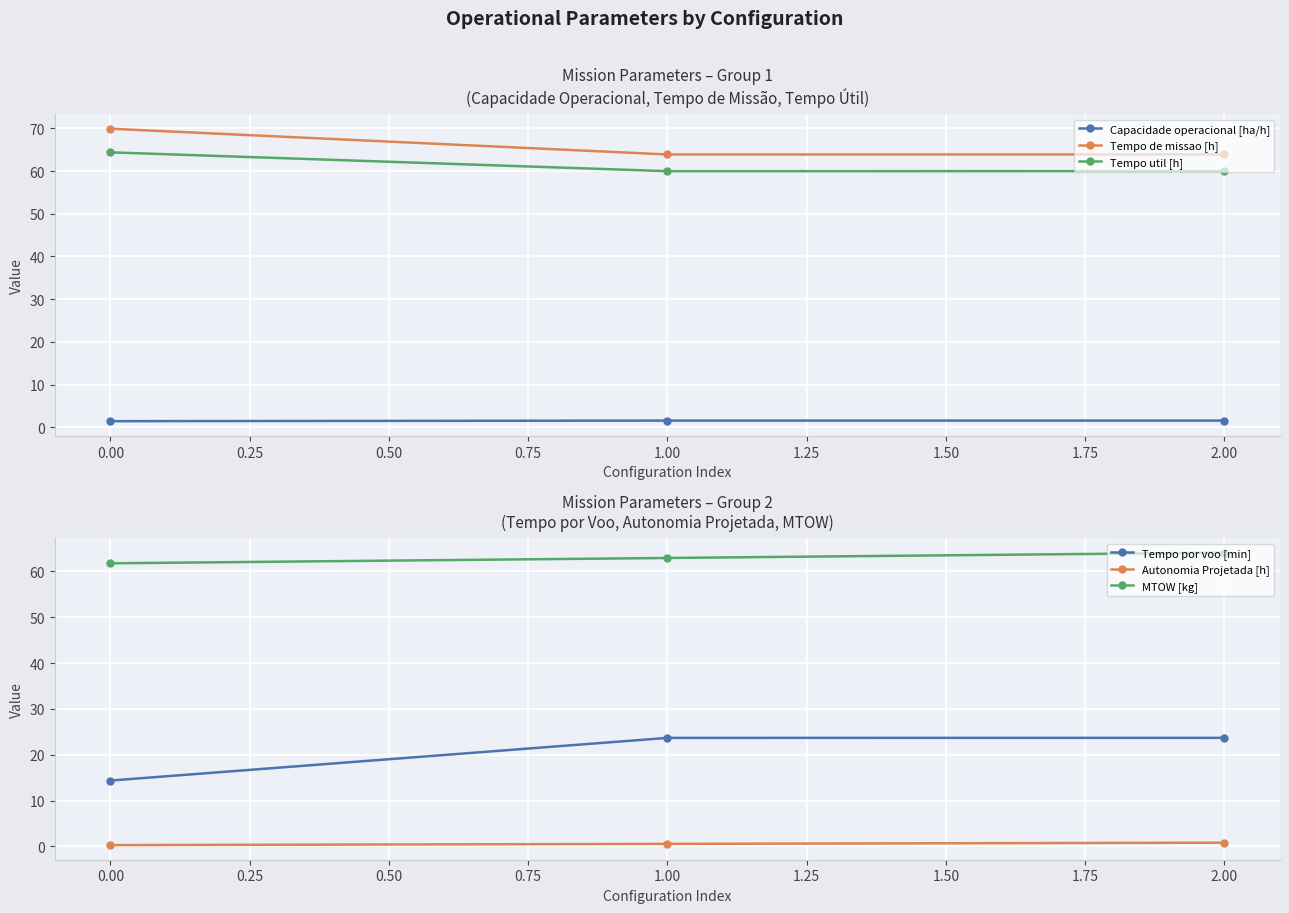

How many series are shown in this chart?

6